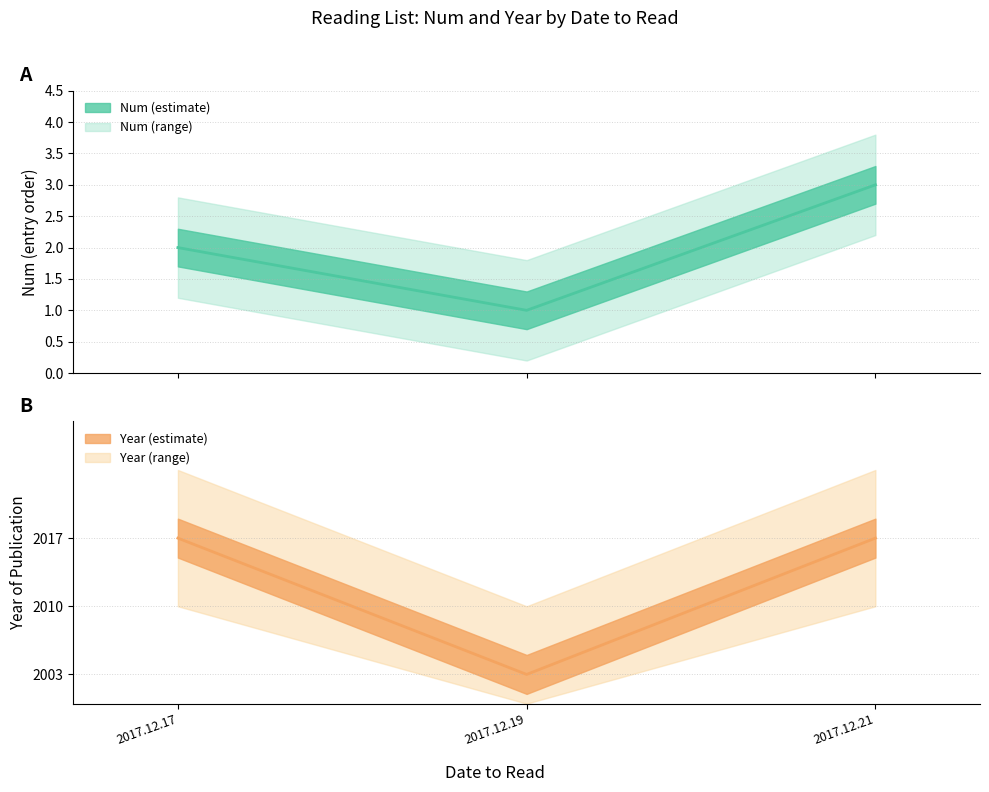

Which series has the widest spread of values?

Year